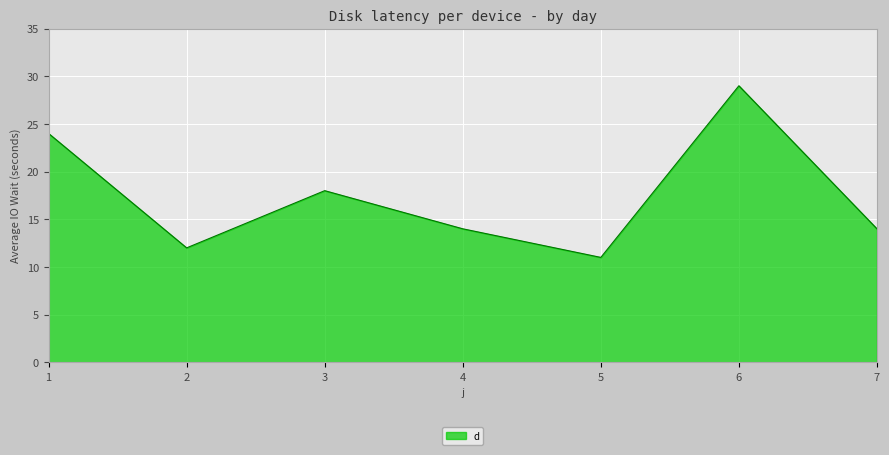

Which has a higher value, 6 or 5?

6